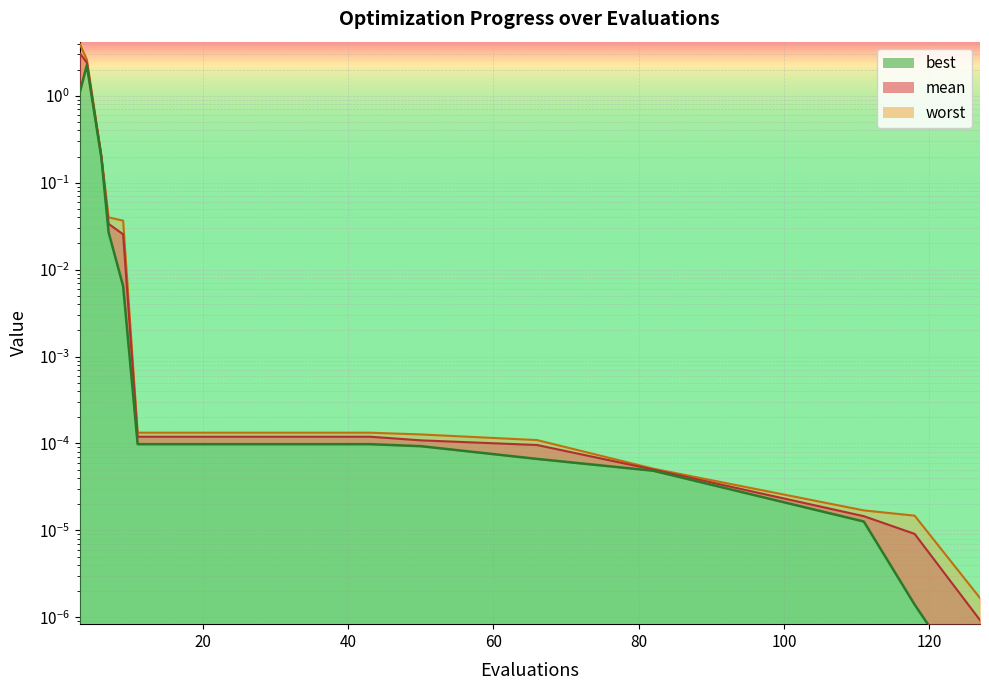

List the series in order of their peak value, highest first.

worst, mean, best